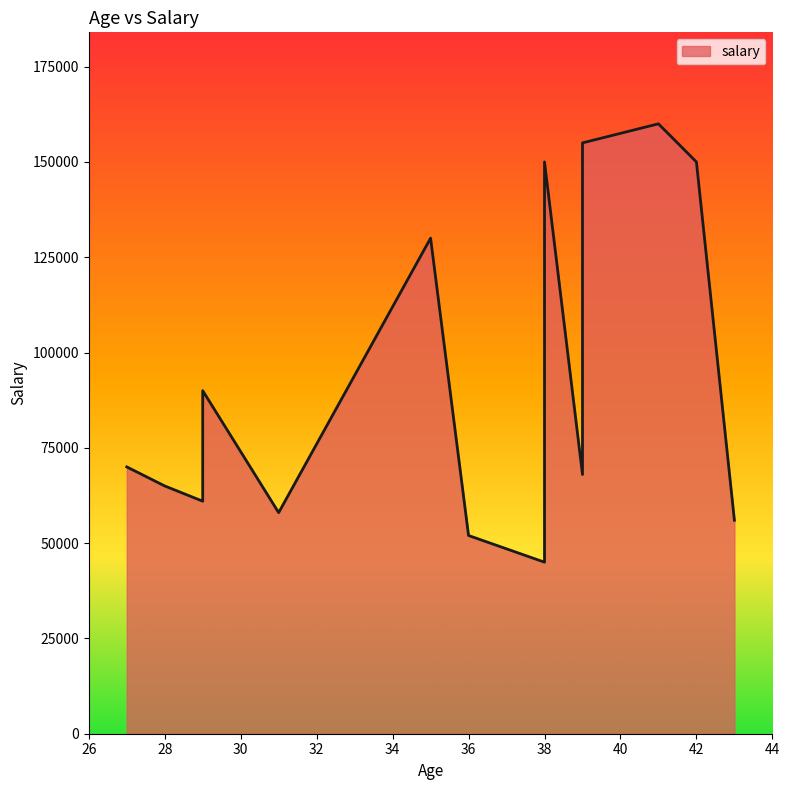

Does the chart have visible grid lines?

No